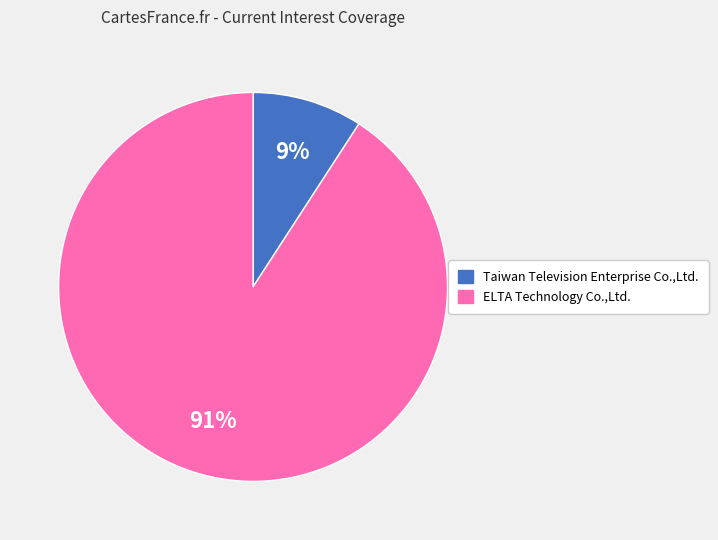

How many slices are in this pie chart?

2